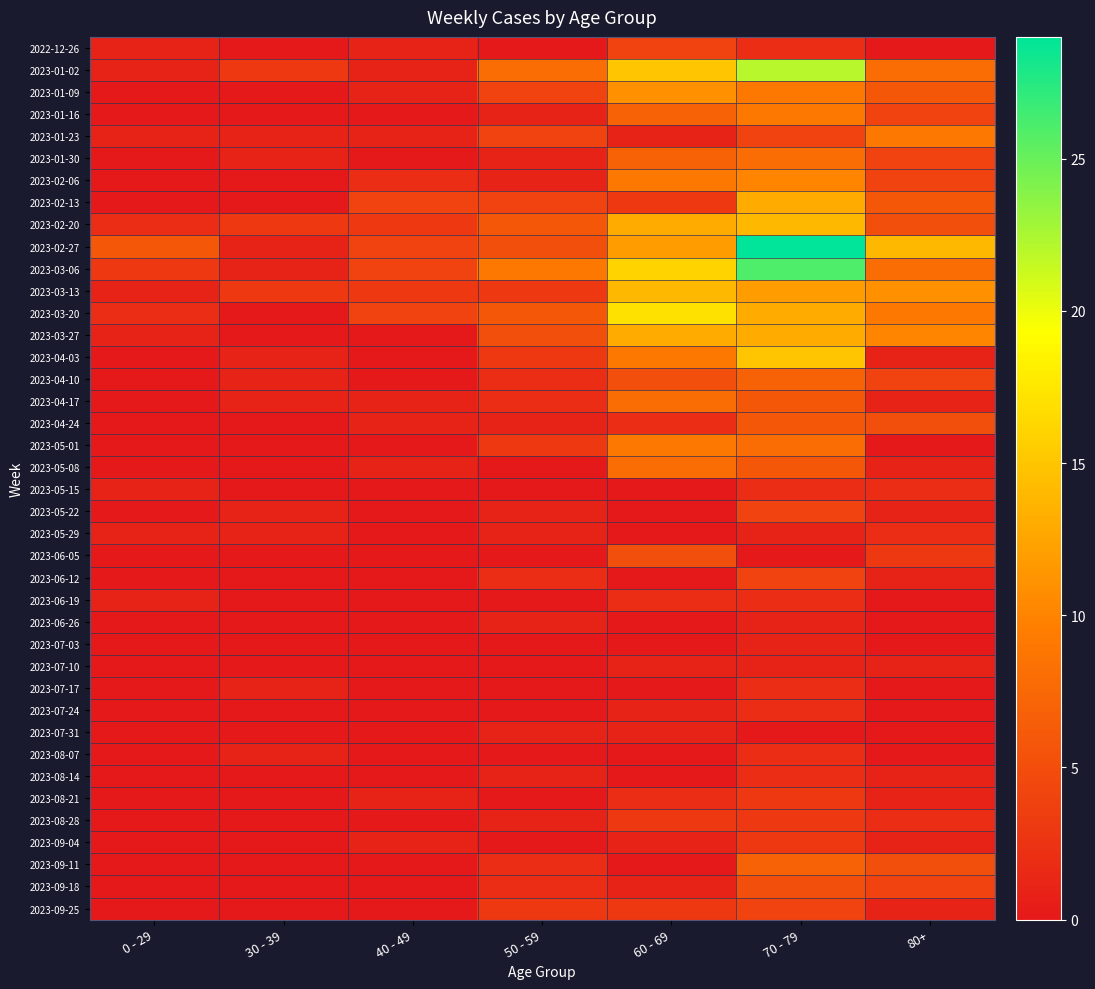

Rank the series by their maximum value, from lowest to highest.

2023-06-26, 2023-07-03, 2023-07-10, 2023-07-31, 2023-05-15, 2023-05-29, 2023-06-19, 2023-07-17, 2023-07-24, 2023-08-07, 2023-08-14, 2023-08-21, 2023-08-28, 2023-09-04, 2022-12-26, 2023-05-22, 2023-06-12, 2023-09-25, 2023-06-05, 2023-09-18, 2023-04-24, 2023-04-10, 2023-09-11, 2023-01-30, 2023-04-17, 2023-05-08, 2023-01-16, 2023-01-23, 2023-05-01, 2023-02-06, 2023-01-09, 2023-02-13, 2023-03-27, 2023-02-20, 2023-03-13, 2023-04-03, 2023-03-20, 2023-01-02, 2023-03-06, 2023-02-27